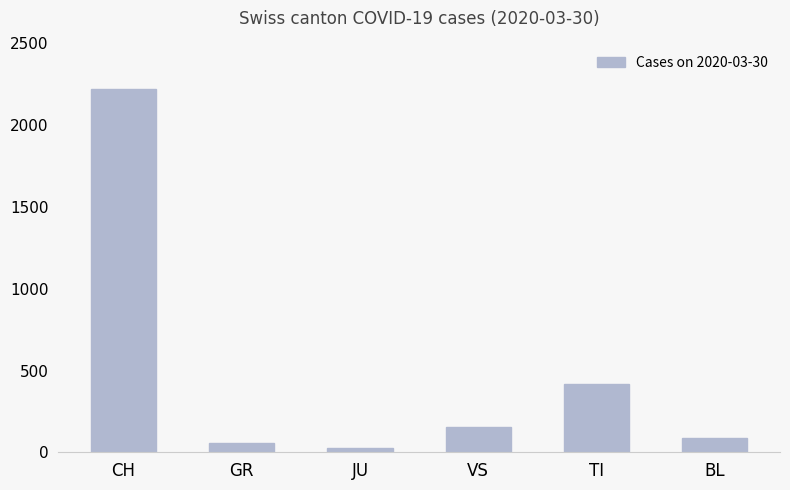

Reading right to left, what are all the values shown in this chart?

86	415	154	28	58	2222